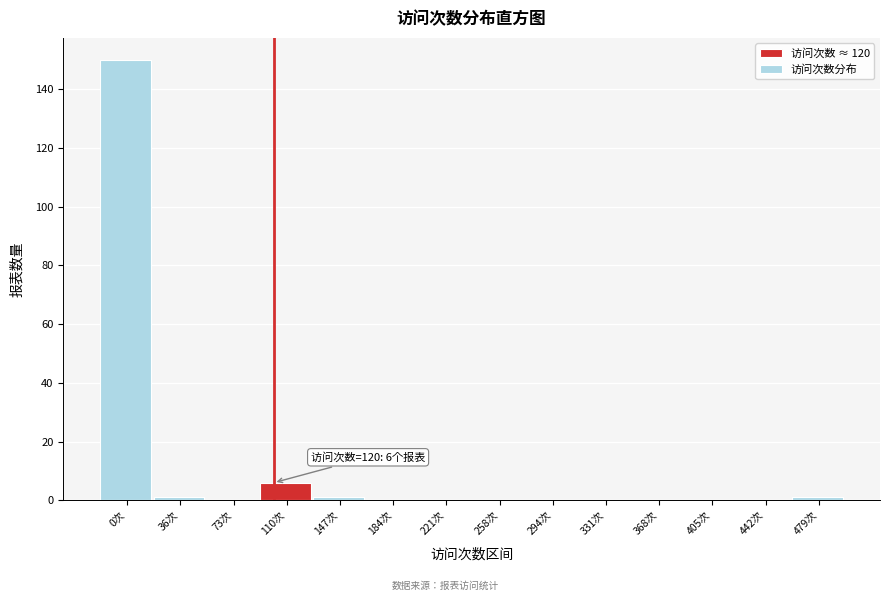

Reading left to right, what are all the values shown in this chart?

0次=150	36次=1	73次=0	110次=6	147次=1	184次=0	221次=0	258次=0	294次=0	331次=0	368次=0	405次=0	442次=0	479次=1